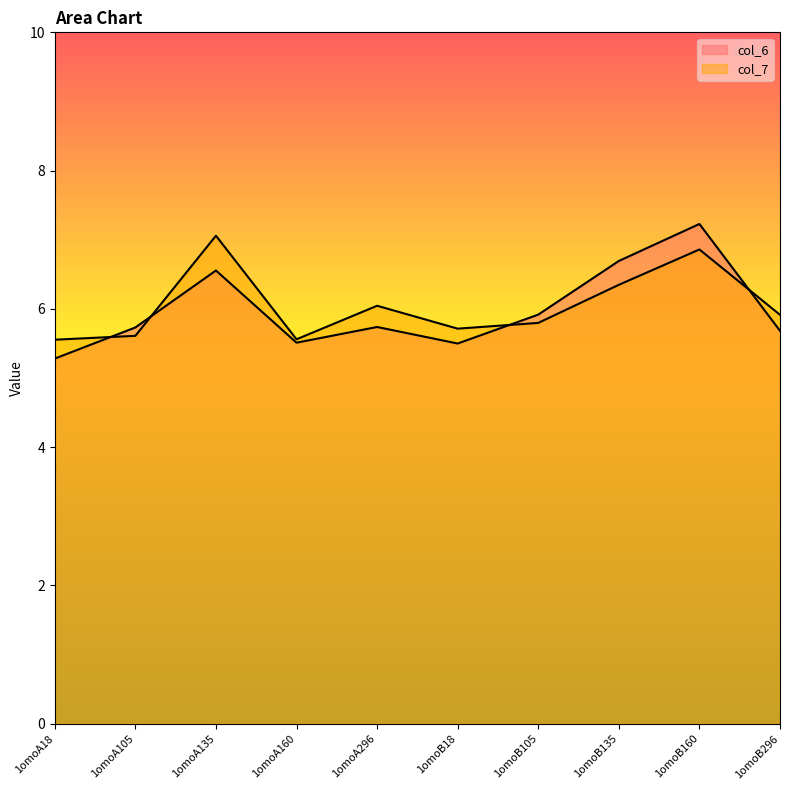

What is the spread (max minus min) of values at 1omoA18?

0.3